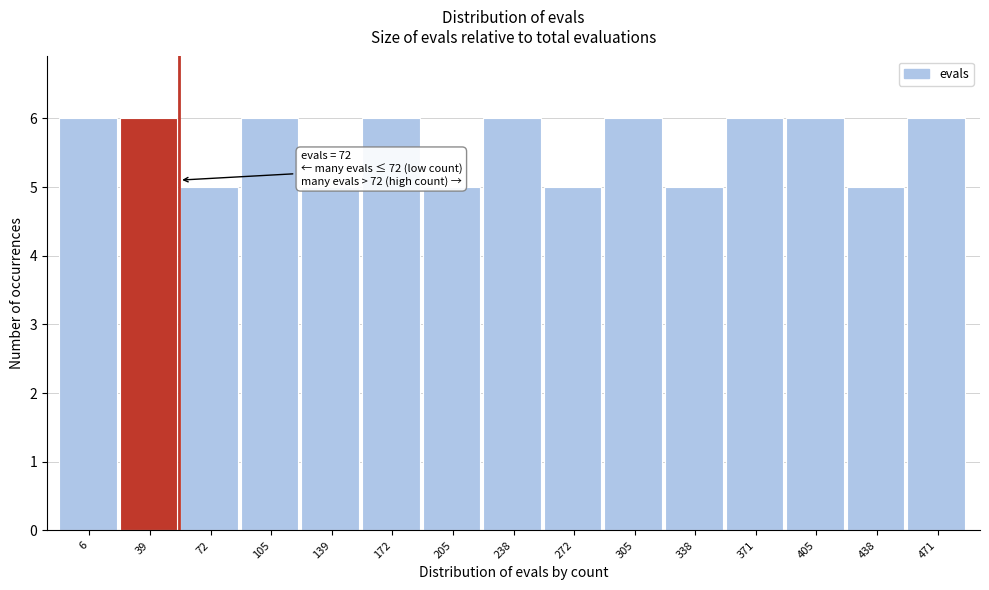

Reading left to right, list all the values displayed in this chart.

6=6	39=6	72=5	105=6	139=5	172=6	205=5	238=6	272=5	305=6	338=5	371=6	405=6	438=5	471=6